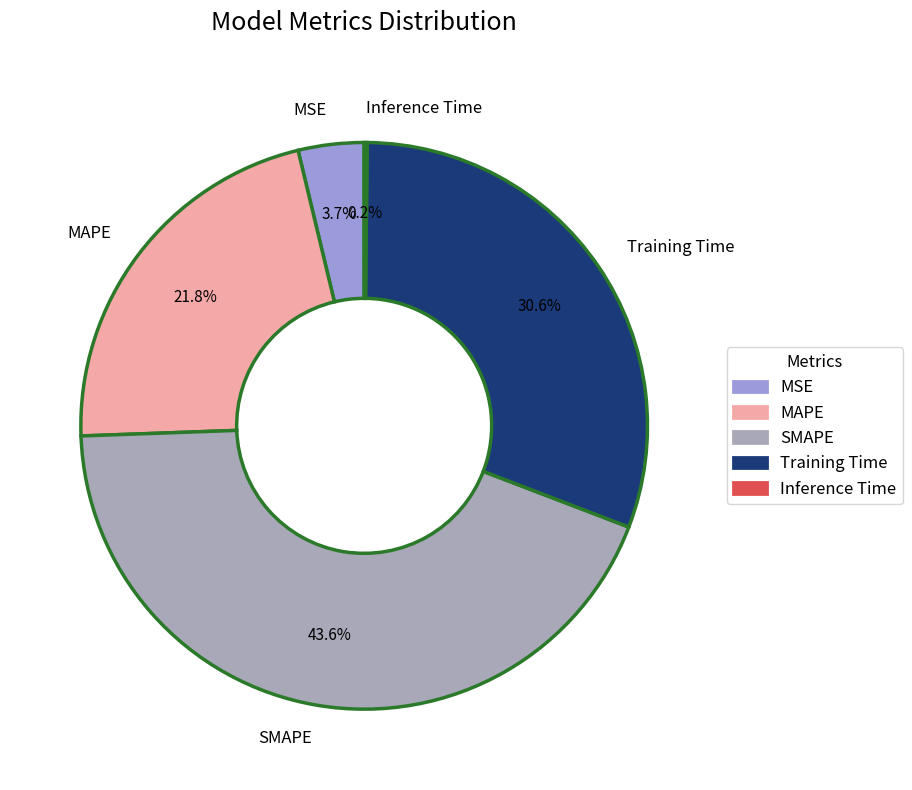

What portion of the pie excludes SMAPE?

56.4%